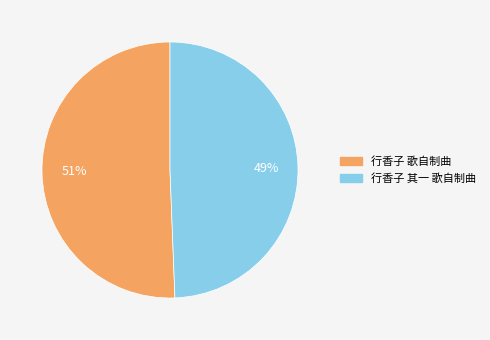

The 行香子 歌自制曲 slice represents 63% of the pie. True or false?

False